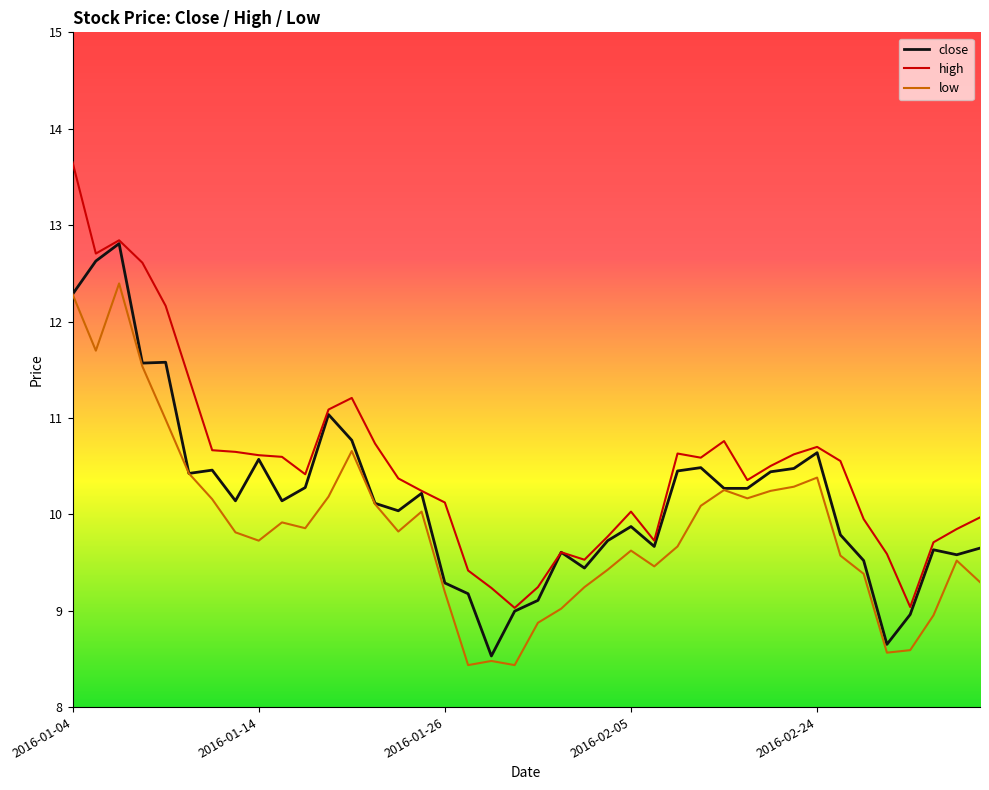

Which series has the widest spread of values?

high